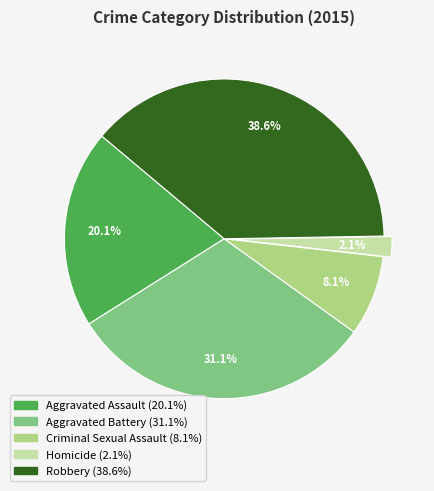

Count the number of slices in the pie.

5